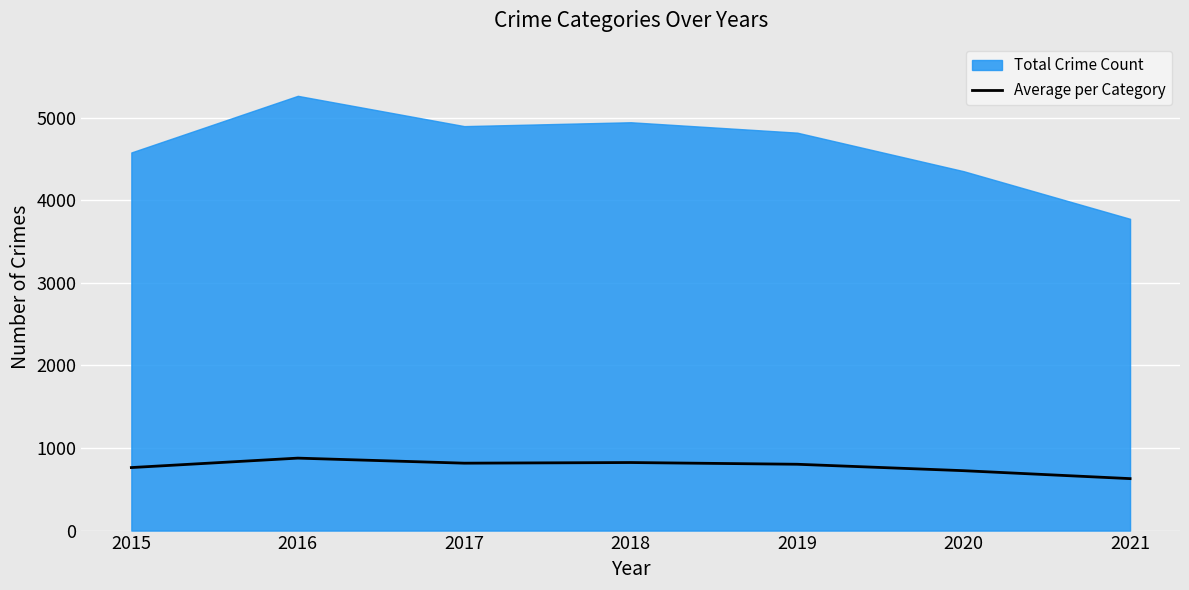

Rank the categories by value from highest to lowest.

2016, 2018, 2017, 2019, 2015, 2020, 2021